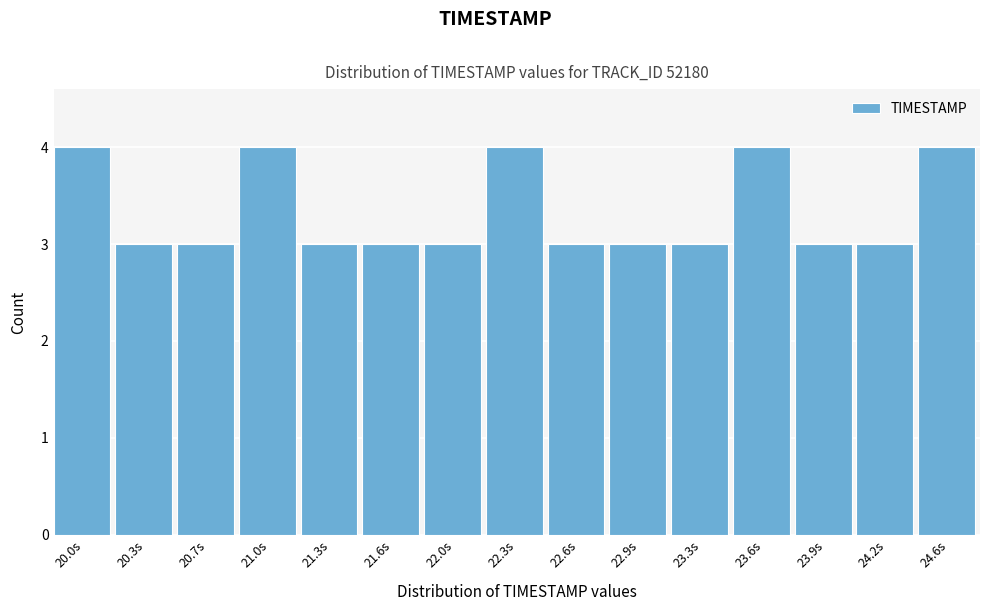

Reading right to left, extract all data points from this chart.

4	3	3	4	3	3	3	4	3	3	3	4	3	3	4